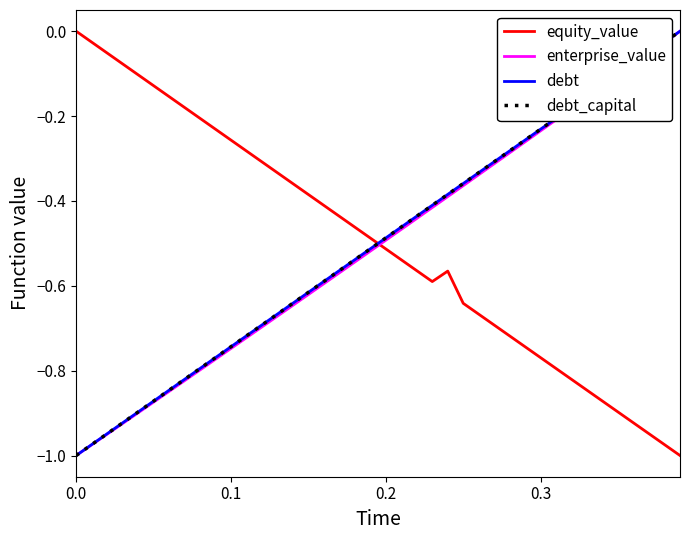

Does the chart have visible grid lines?

No